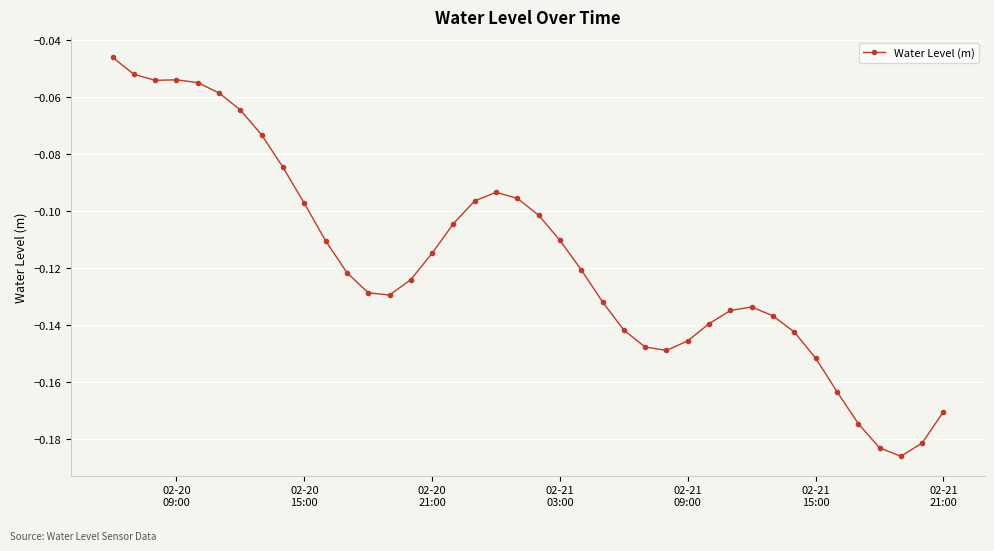

True or false: the data has more than 0 interior local peaks.

True